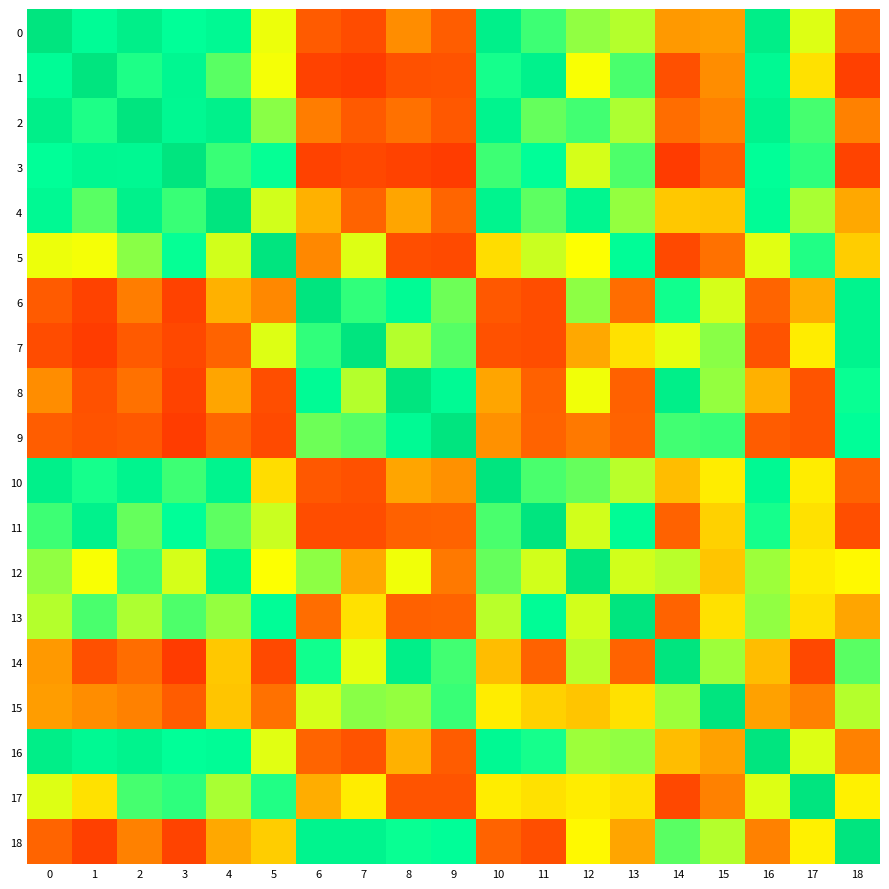

Which series has the widest spread of values?

3